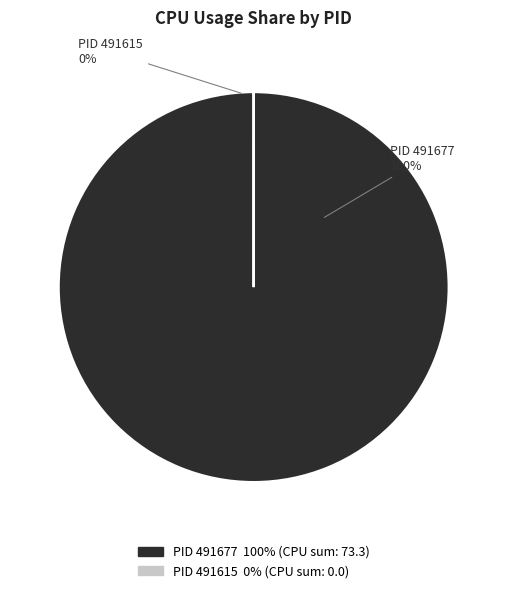

Is 491677 the majority of the pie?

Yes